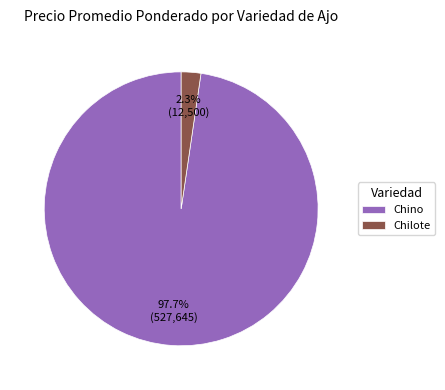

Which slice is the largest?

Chino